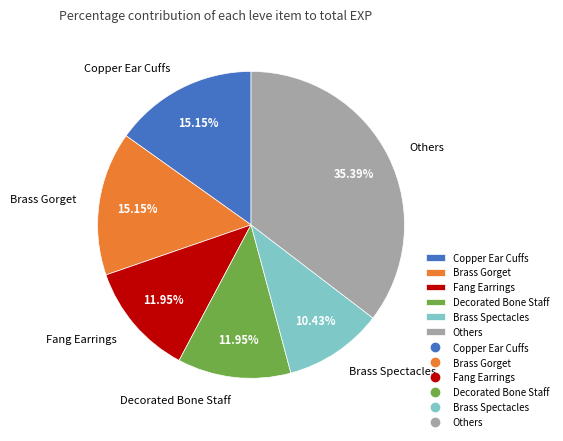

How many segments does this pie chart have?

6